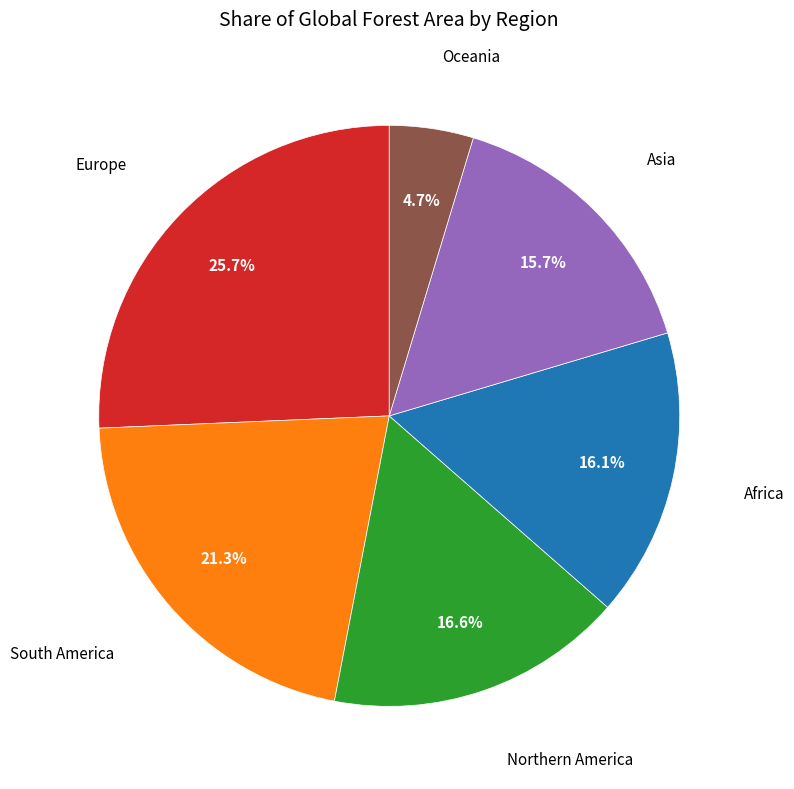

Is there a majority slice in this chart?

No